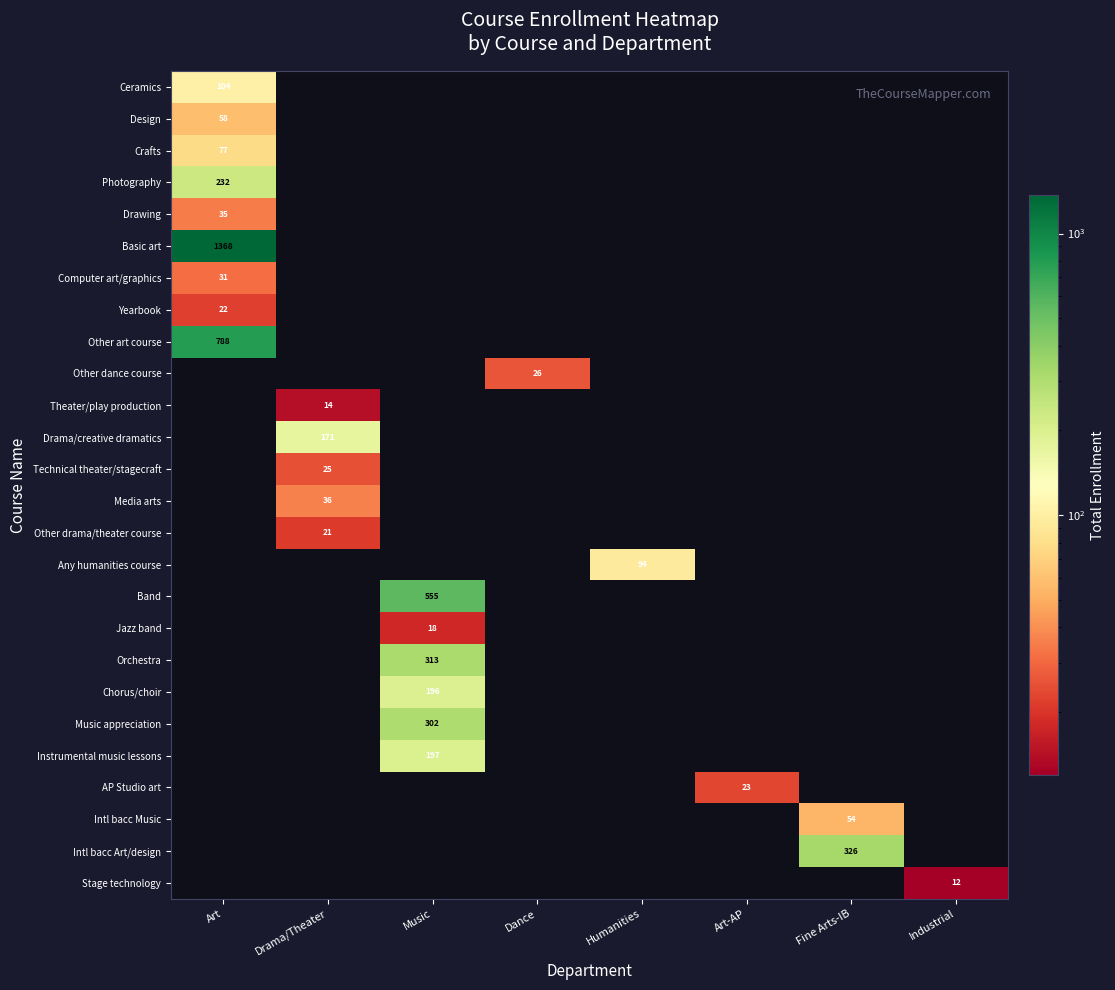

Is the value of Instrumental music lessons at Dance greater than the value of Music appreciation at Art-AP?

No